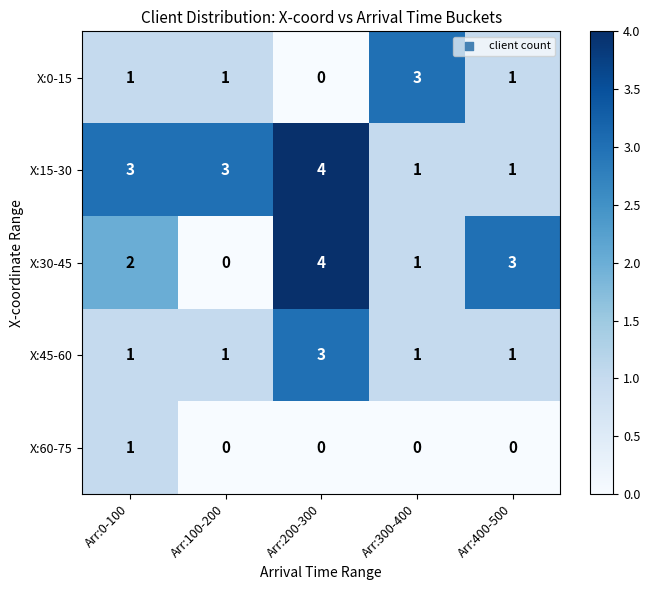

Reading right to left, list all the values displayed in this chart.

X:0-15: Arr:400-500=1	Arr:300-400=3	Arr:200-300=0	Arr:100-200=1	Arr:0-100=1
X:15-30: Arr:400-500=1	Arr:300-400=1	Arr:200-300=4	Arr:100-200=3	Arr:0-100=3
X:30-45: Arr:400-500=3	Arr:300-400=1	Arr:200-300=4	Arr:100-200=0	Arr:0-100=2
X:45-60: Arr:400-500=1	Arr:300-400=1	Arr:200-300=3	Arr:100-200=1	Arr:0-100=1
X:60-75: Arr:400-500=0	Arr:300-400=0	Arr:200-300=0	Arr:100-200=0	Arr:0-100=1